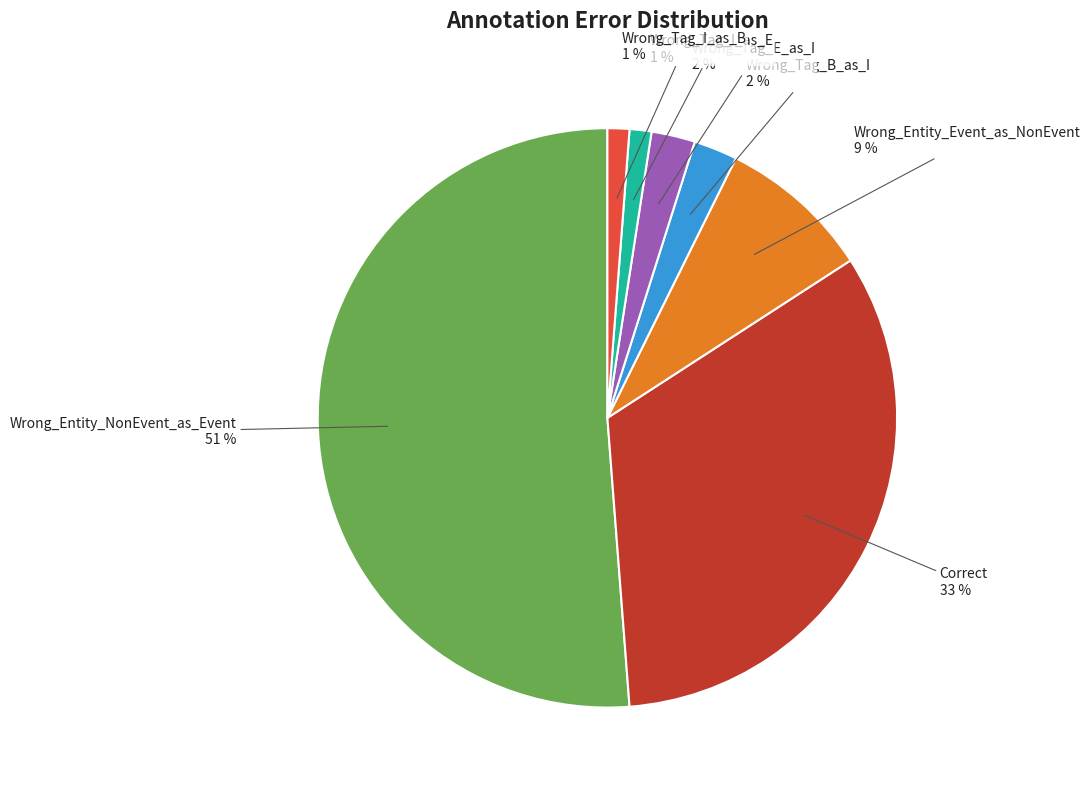

Is there a majority slice in this chart?

Yes